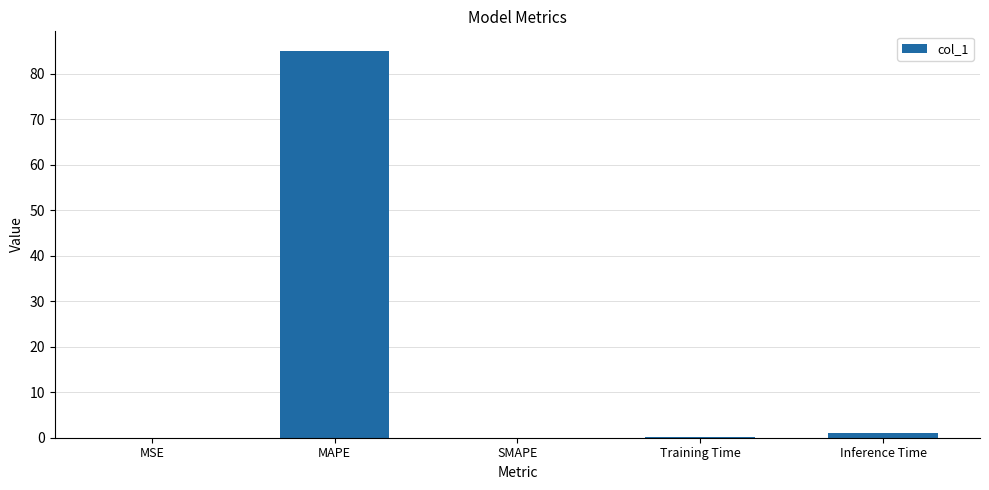

What is the sum of all values?

86.1